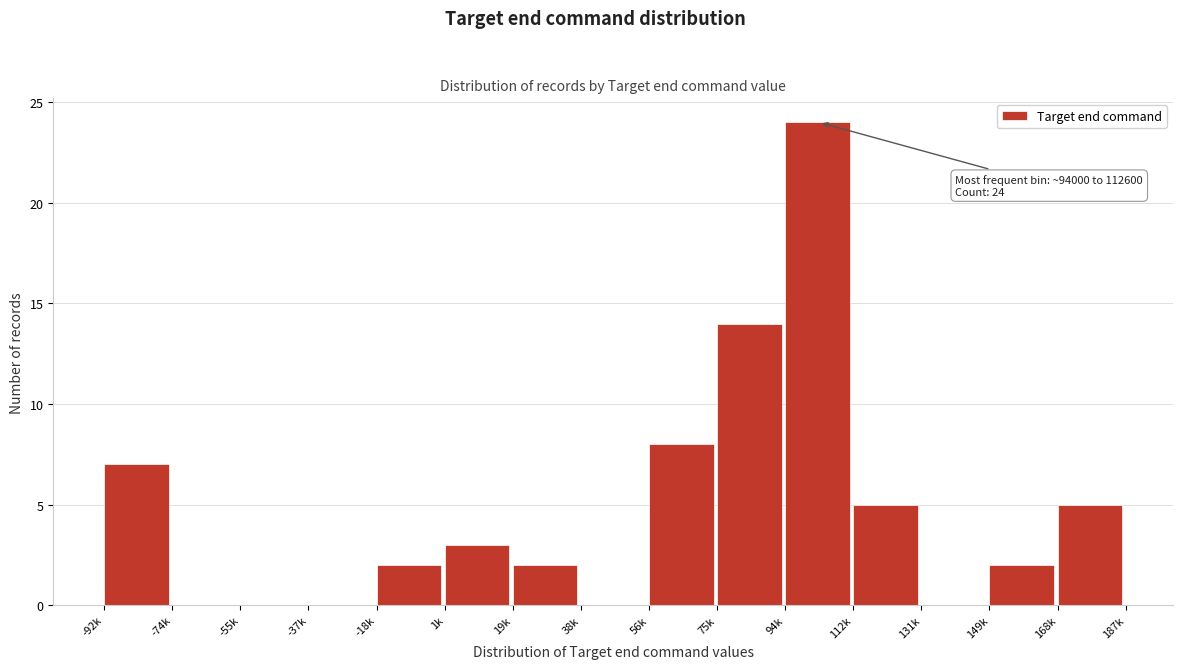

Reading right to left, transcribe all the data shown in this chart.

168k=5	149k=2	131k=0	112k=5	94k=24	75k=14	56k=8	38k=0	19k=2	1k=3	-18k=2	-37k=0	-55k=0	-74k=0	-92k=7